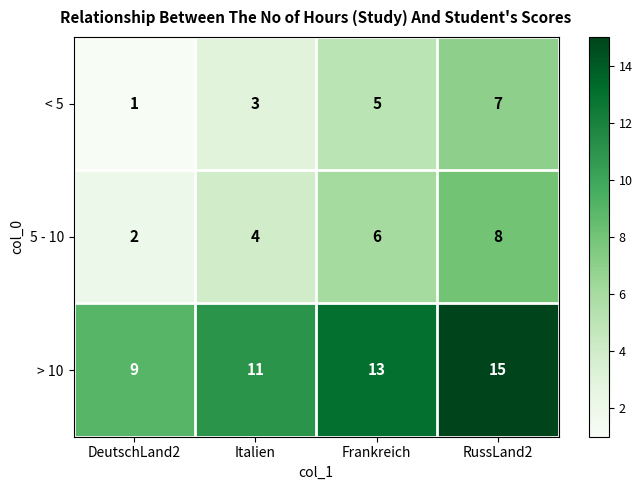

Which category has the highest value across all series?

RussLand2